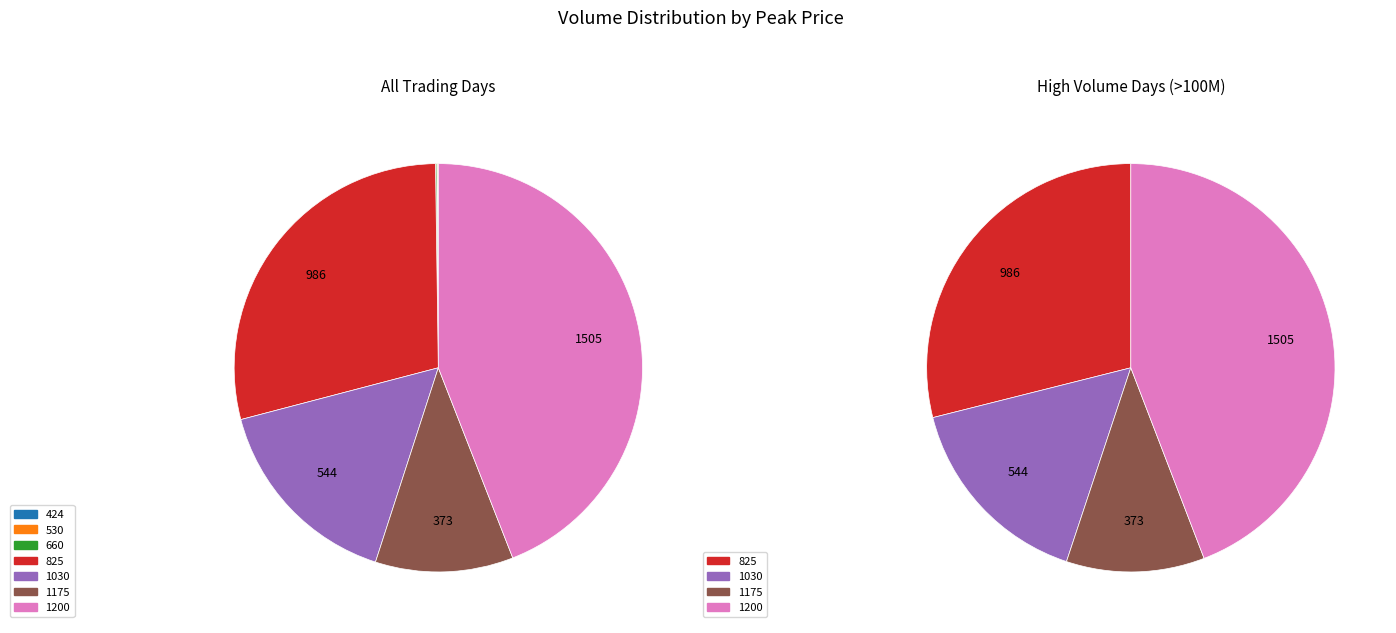

Does 825 represent more than half of the total?

No